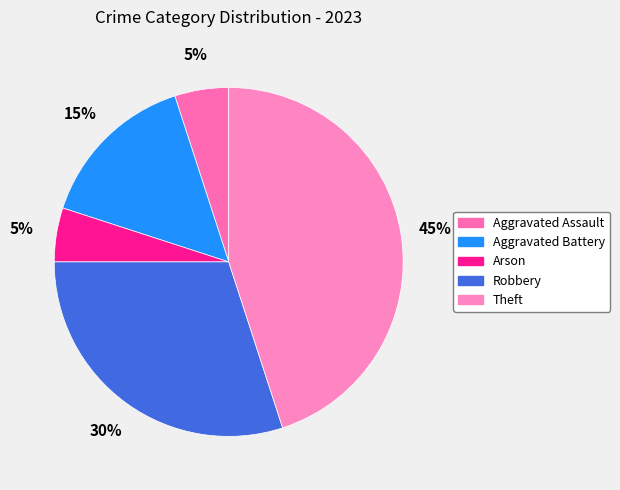

Does Arson account for over 50% of the chart?

No